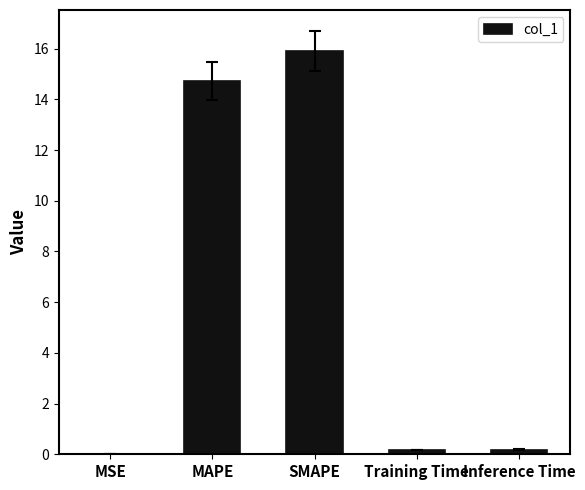

How many categories are shown in the chart?

5